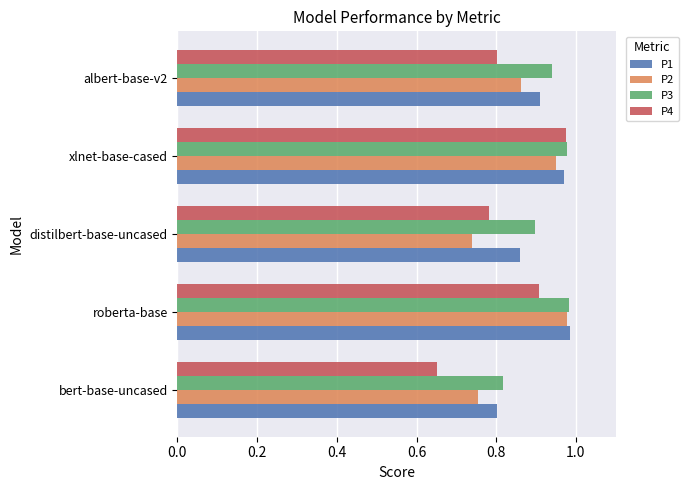

Is it true that P3 equals 0.9 at albert-base-v2?

True